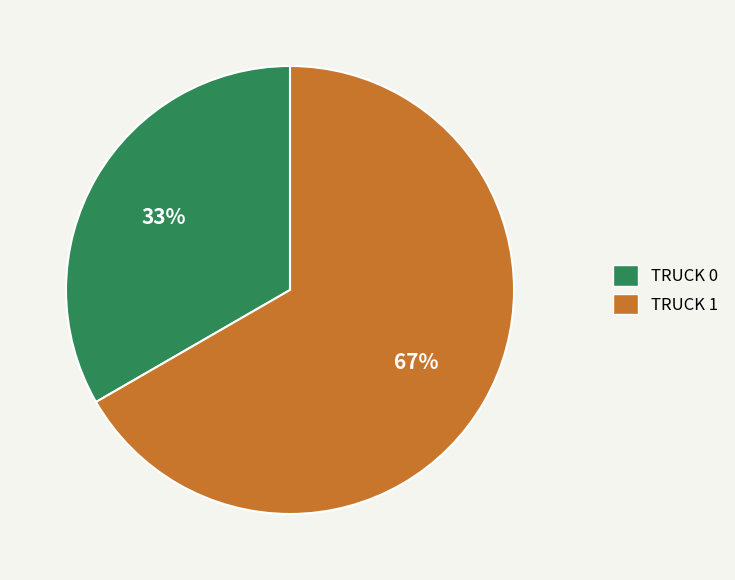

To the nearest percent, what is the average slice percentage?

50%